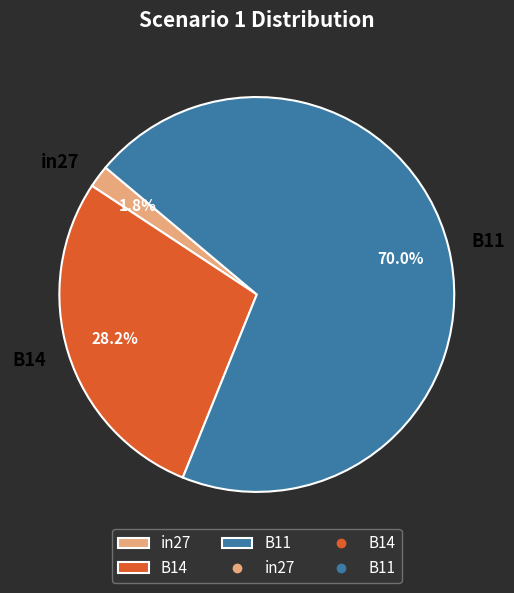

Which has a higher value, in27 or B14?

B14